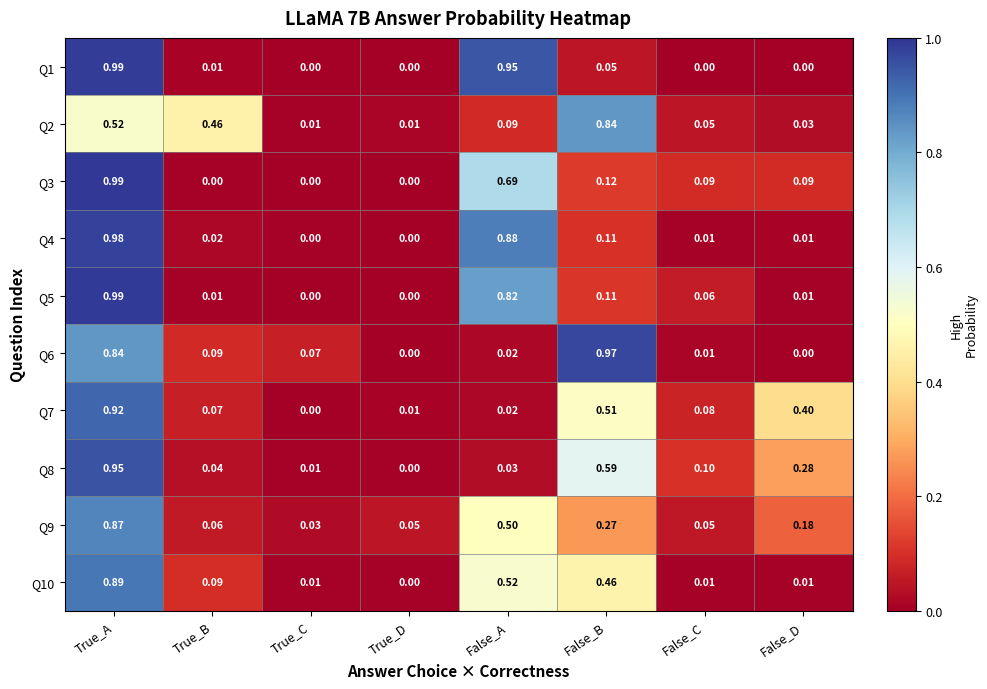

Rank the categories by Q8 value from lowest to highest.

True_D, True_C, False_A, True_B, False_C, False_D, False_B, True_A